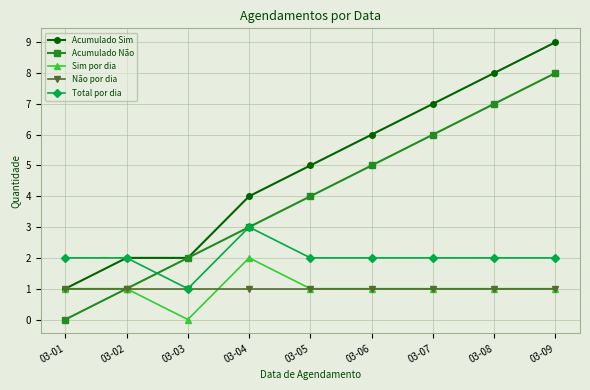

Which series has the largest total across all categories?

Acumulado Sim